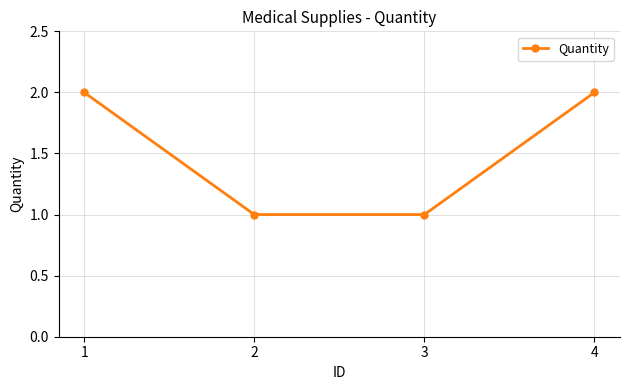

What is the difference between the second highest and second lowest values?

1